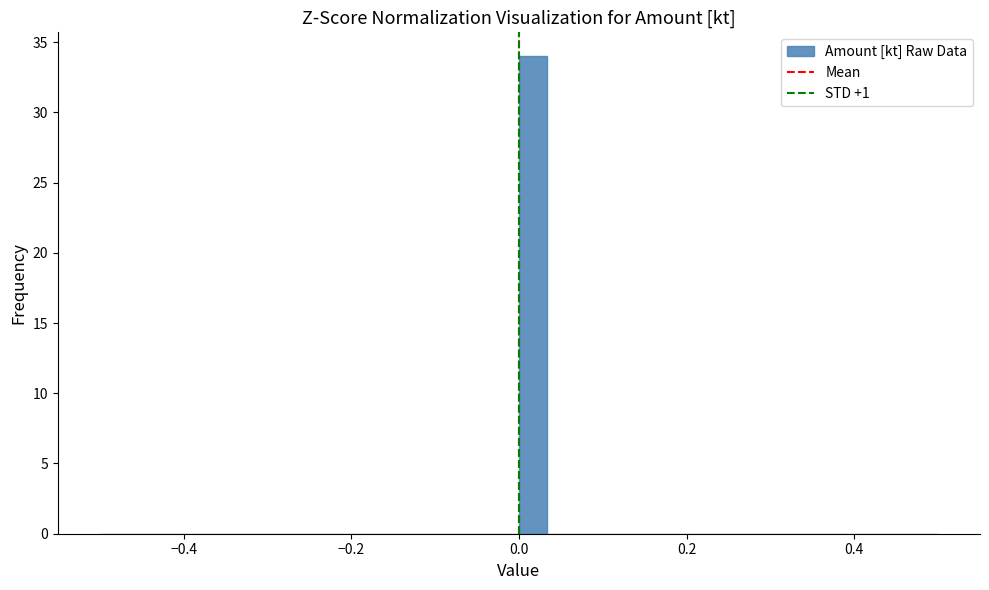

Read against the x-axis, roughly where is the centre of the tallest bar?

0.02